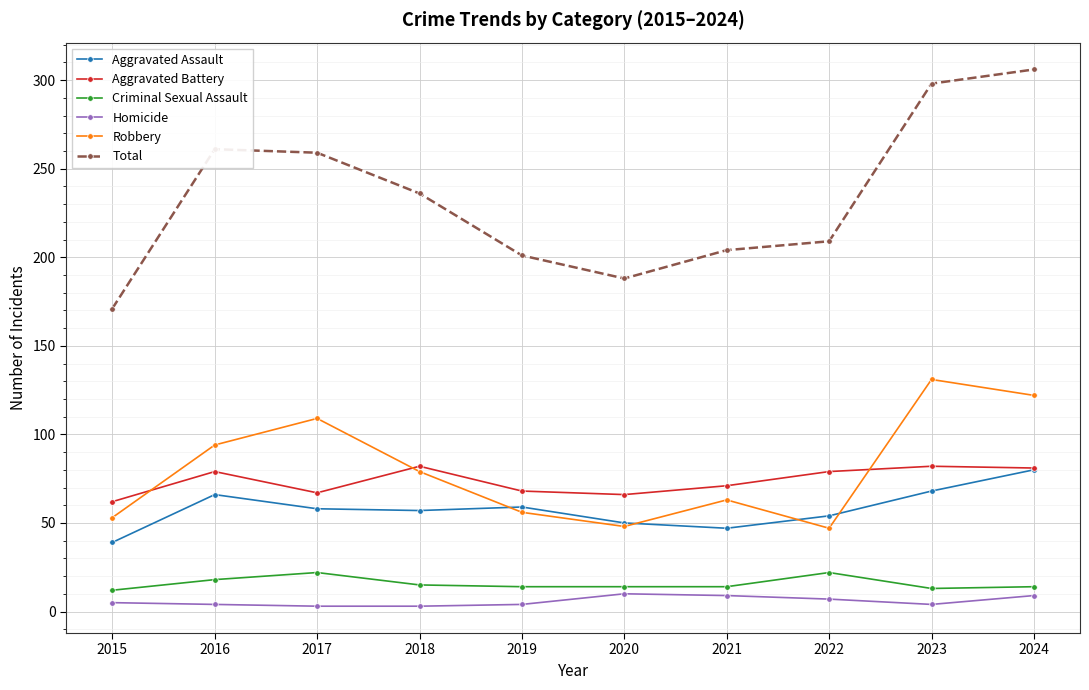

Which series has the widest spread of values?

Total